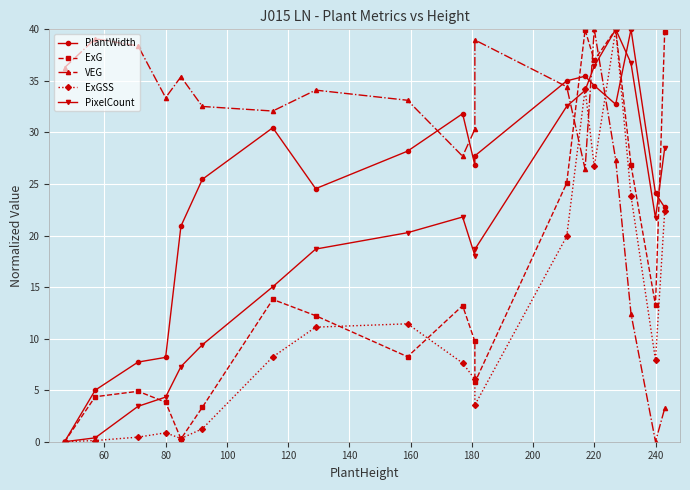

True or false: VEG and ExGSS intersect in this chart.

True